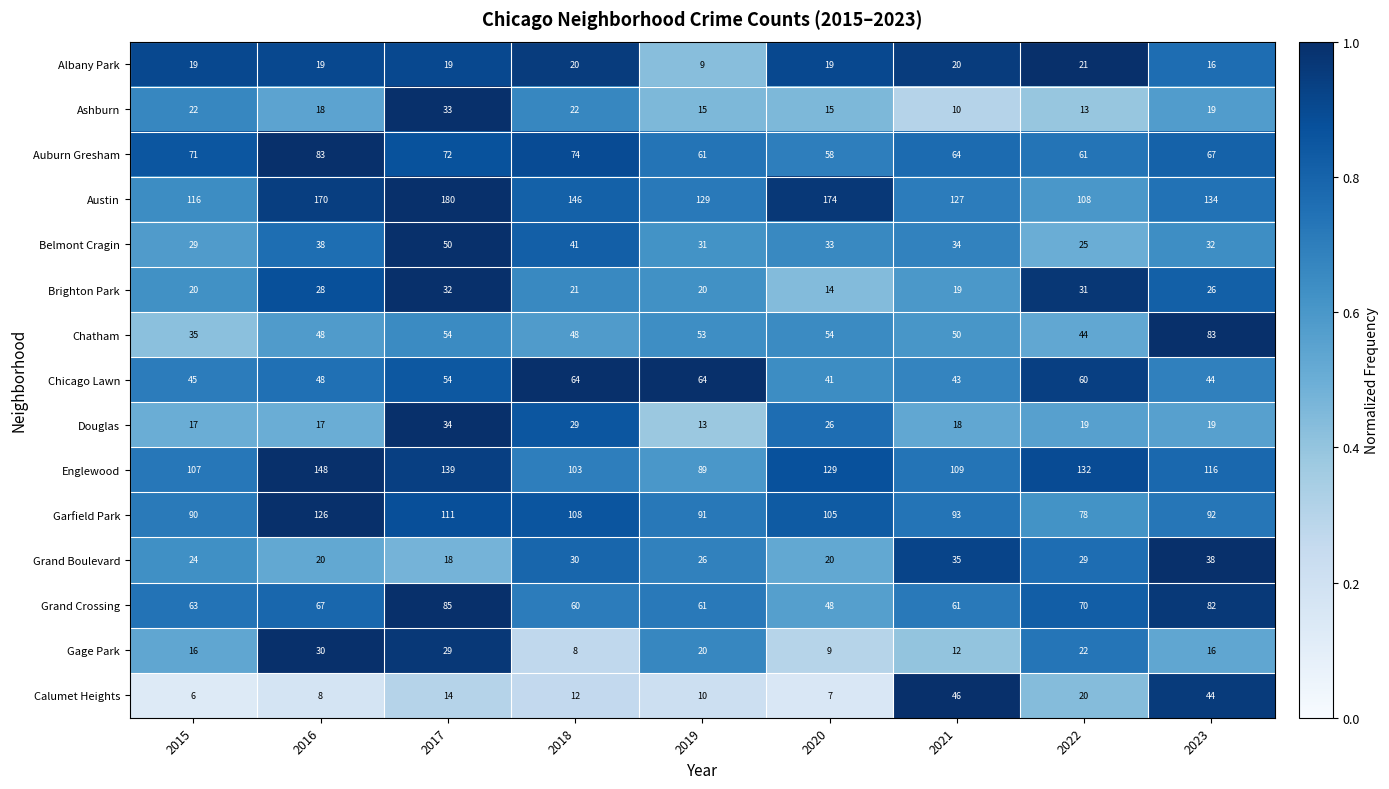

What is the difference between the second highest and second lowest values in the Belmont Cragin series?

12